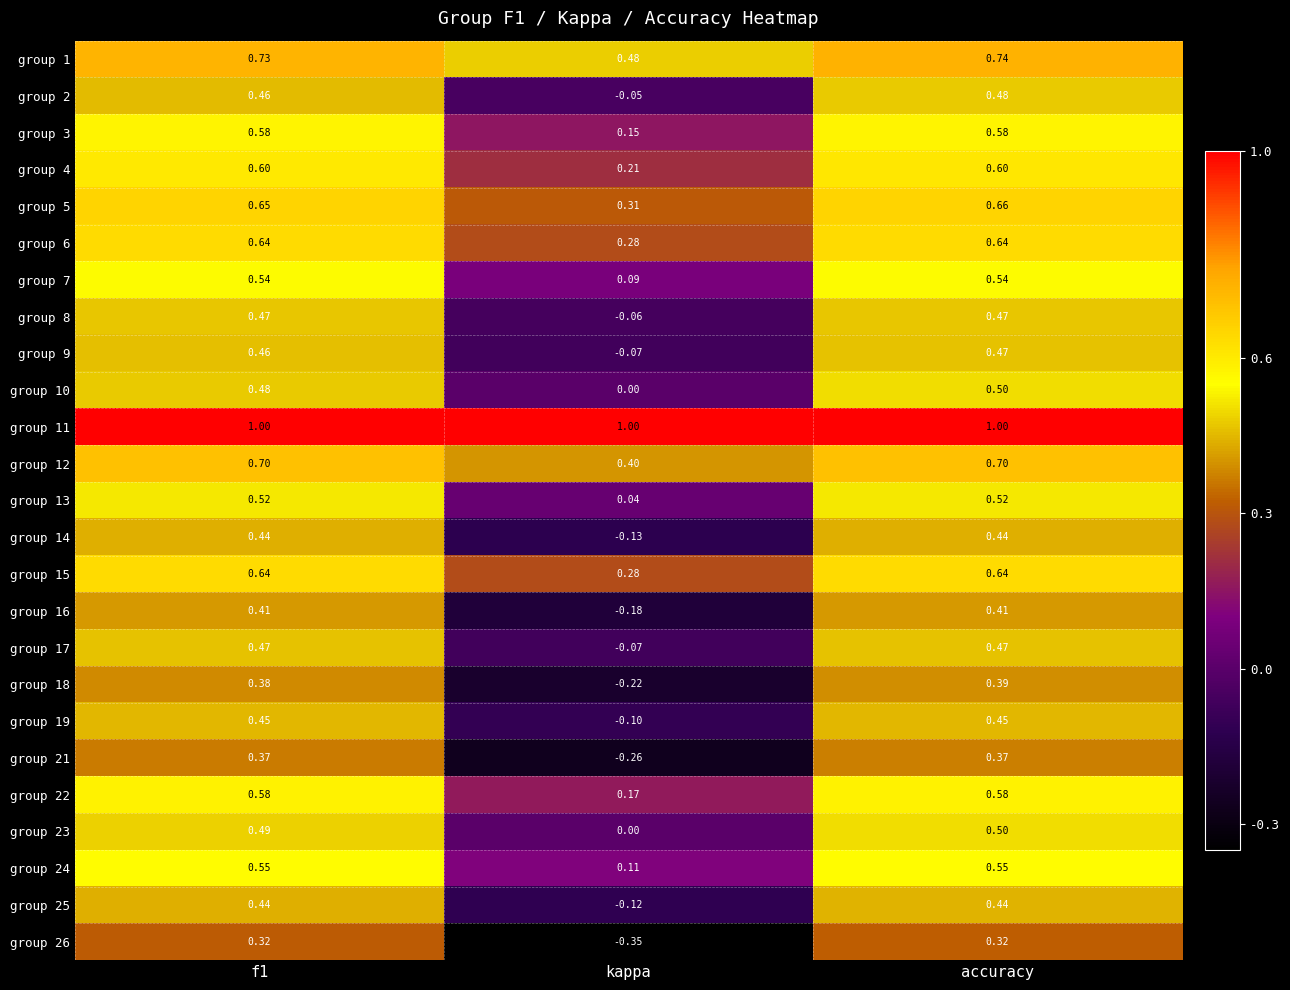

Which series has the widest spread of values?

group 26